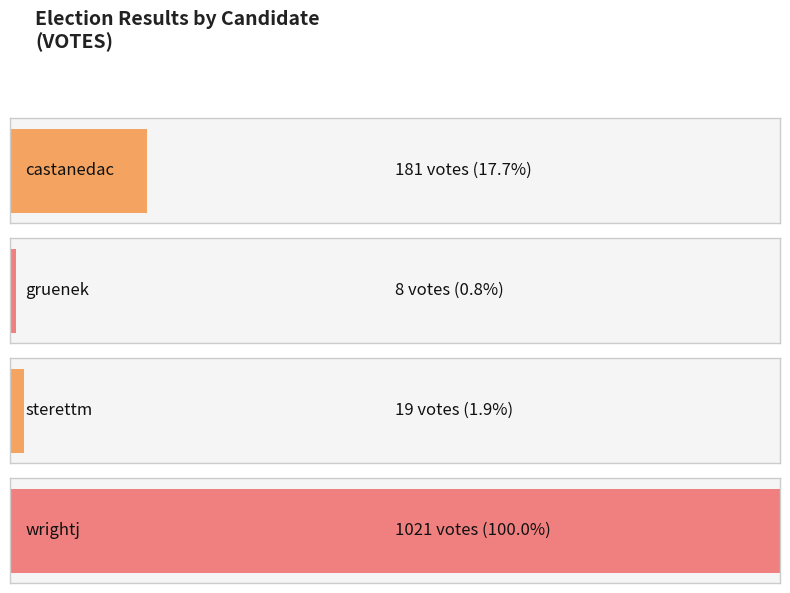

At which label is the value closest to 514?

castanedac